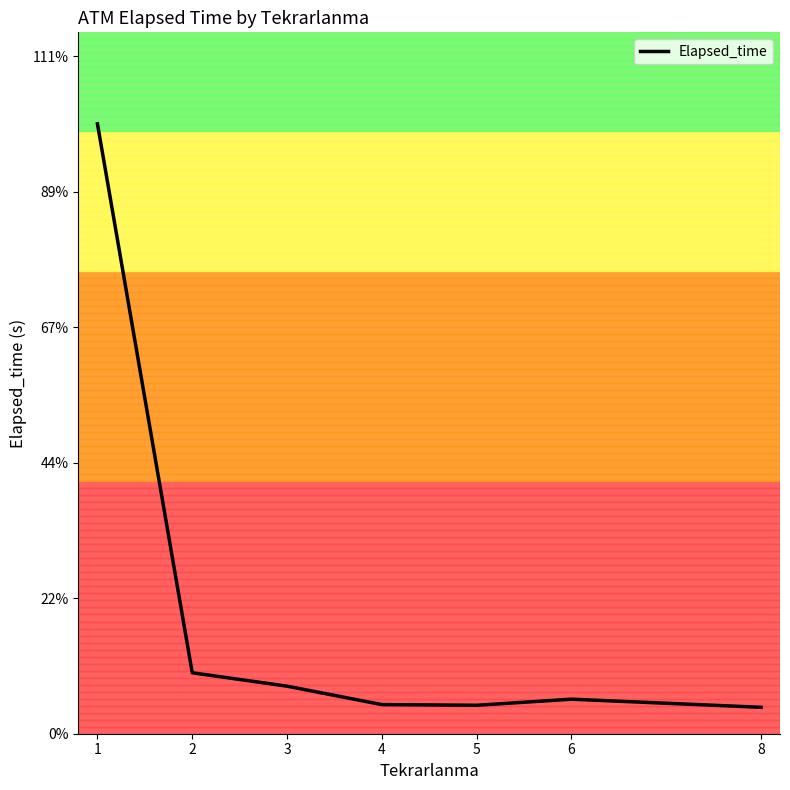

Where is the first local maximum?

6